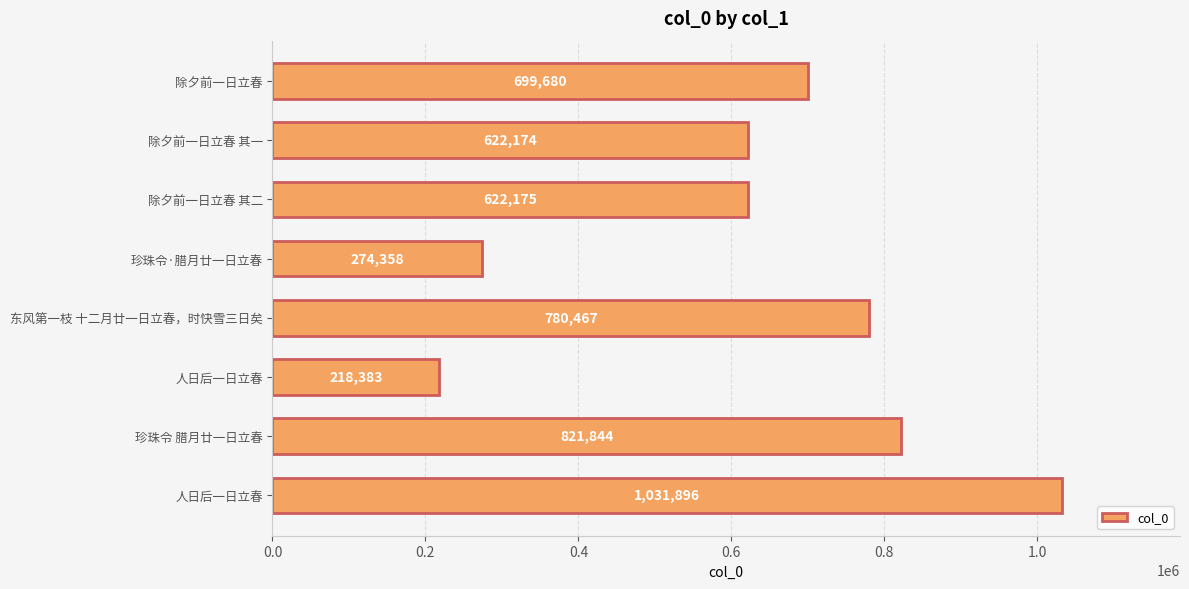

How many data points are less than 699680?

4